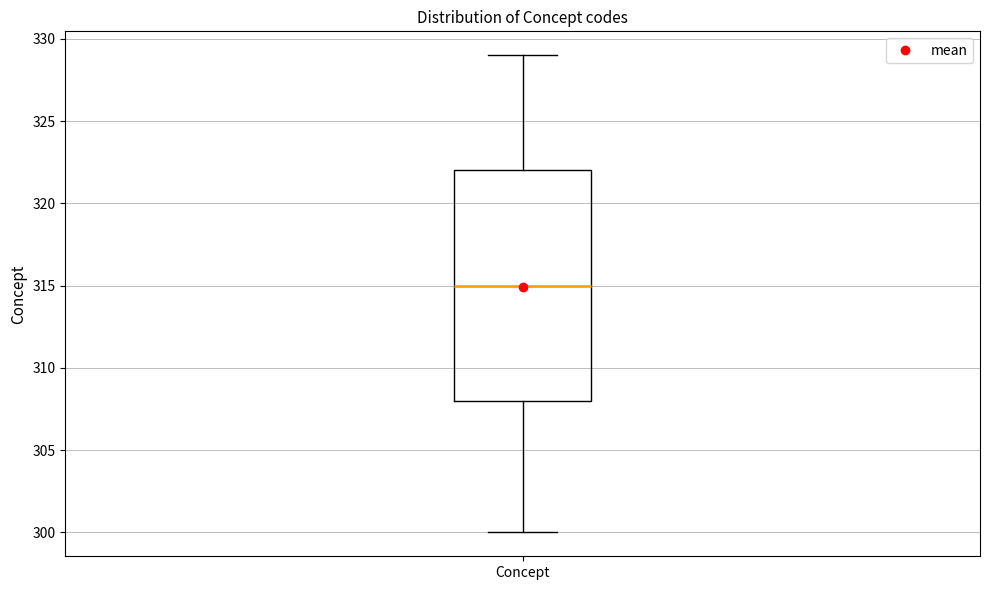

Read this box plot against the y-axis: the position of the median line, the range covered by the box, and the ends of both whiskers. The values are not printed on the chart, so give them approximately, as read against the axis.

median 315, box 308 to 322, whiskers 300 to 329